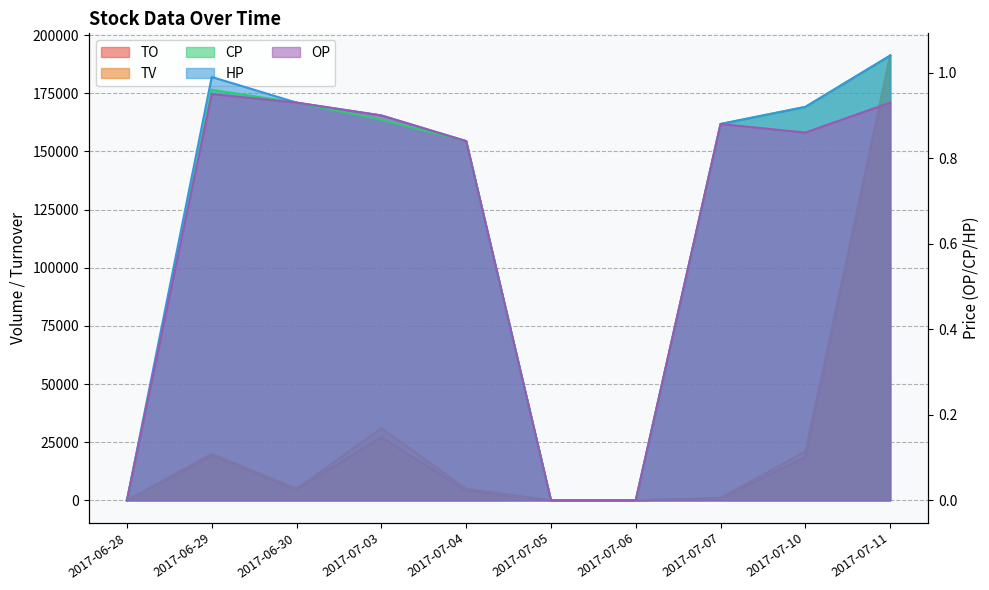

How many values in TV are above zero?

7